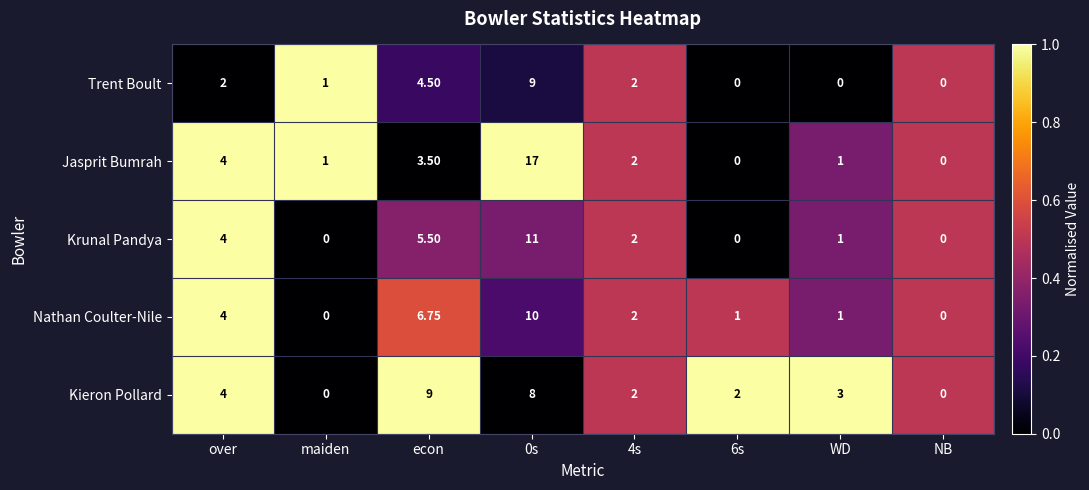

Between 0s and 6s, which series saw the biggest shift?

Jasprit Bumrah